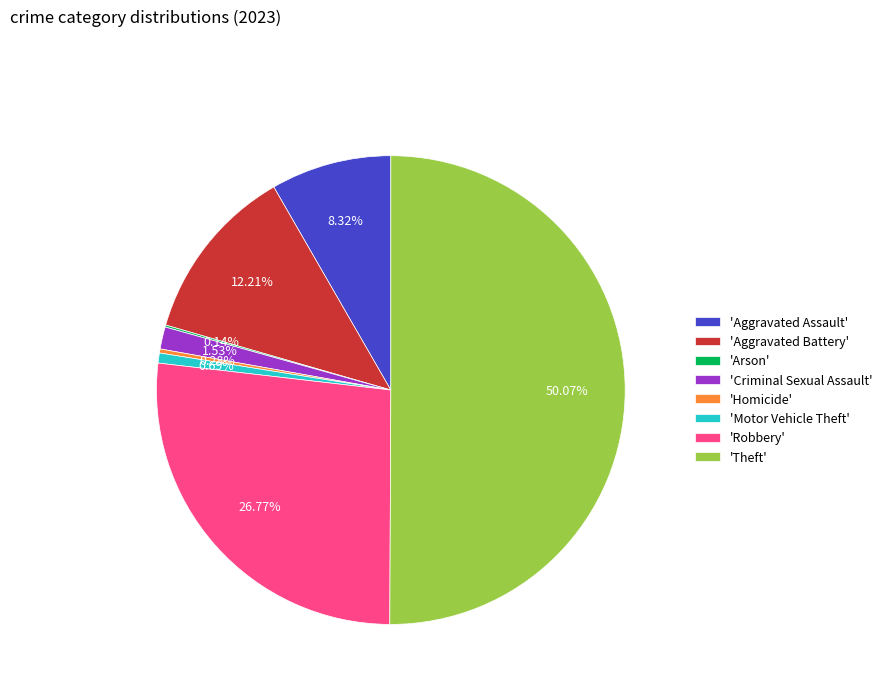

What is the ratio of the value at 'Aggravated Battery' to the value at 'Motor Vehicle Theft'?

17.6